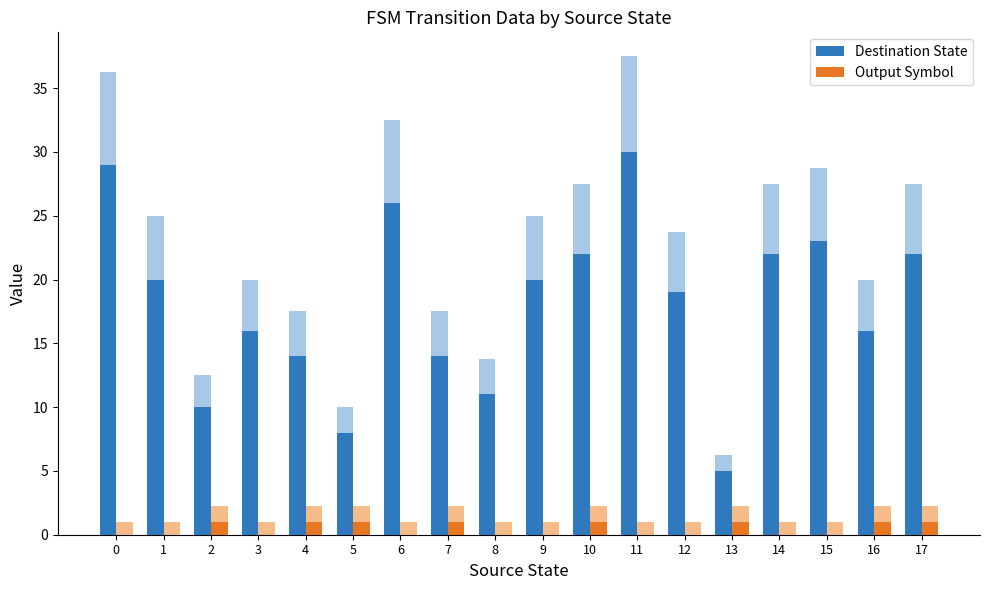

The value of Destination State at 10 is 38. True or false?

False